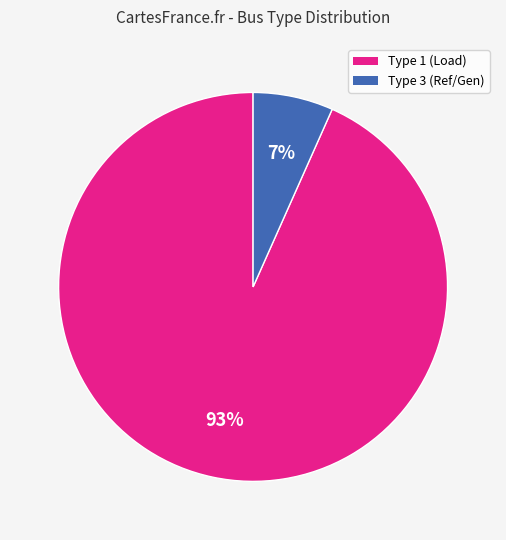

To the nearest percent, what is the combined percentage of Type 1 (Load) and Type 3 (Ref/Gen)?

100%